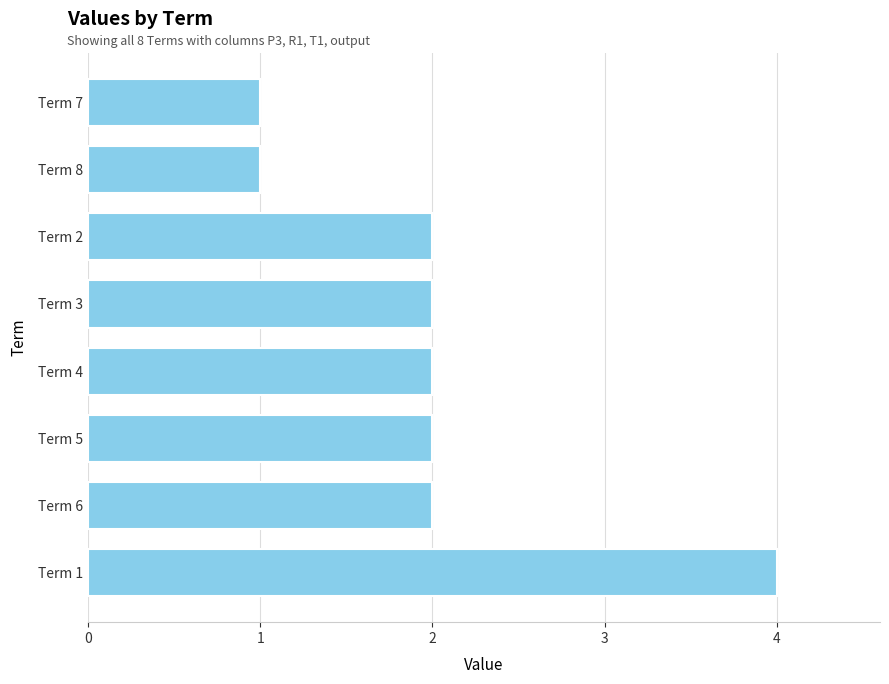

Reading top to bottom, list all the values displayed in this chart.

Term 7=1	Term 8=1	Term 2=2	Term 3=2	Term 4=2	Term 5=2	Term 6=2	Term 1=4